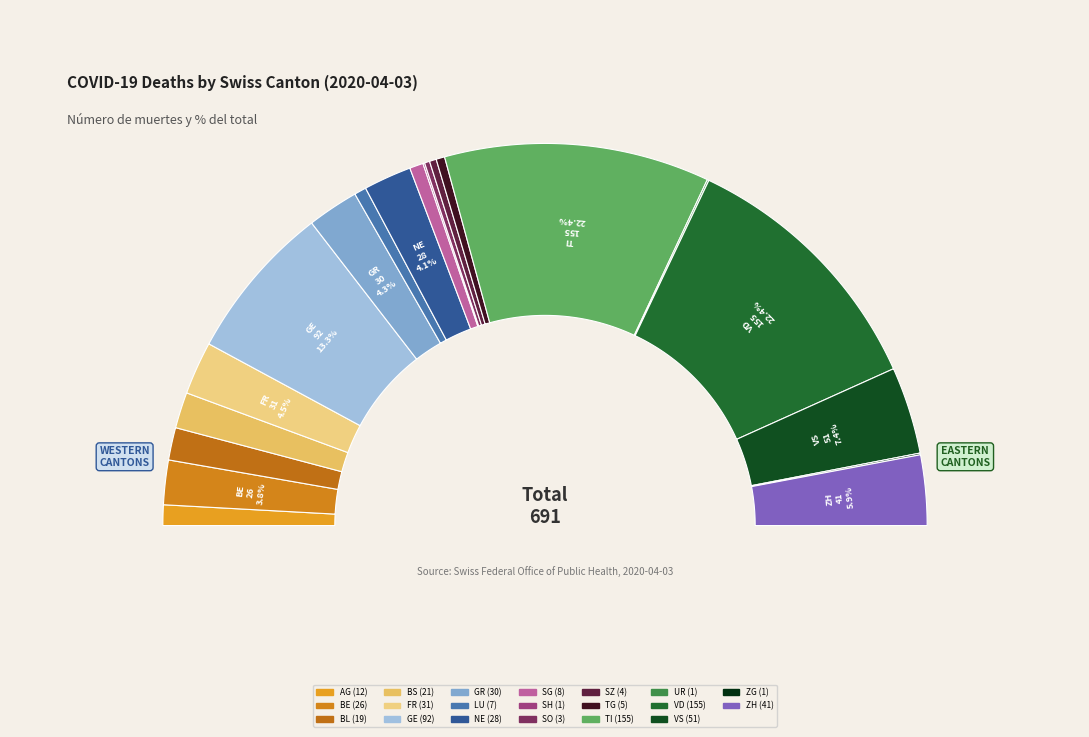

Combined, what portion of the pie is GR and BS?

7.4%